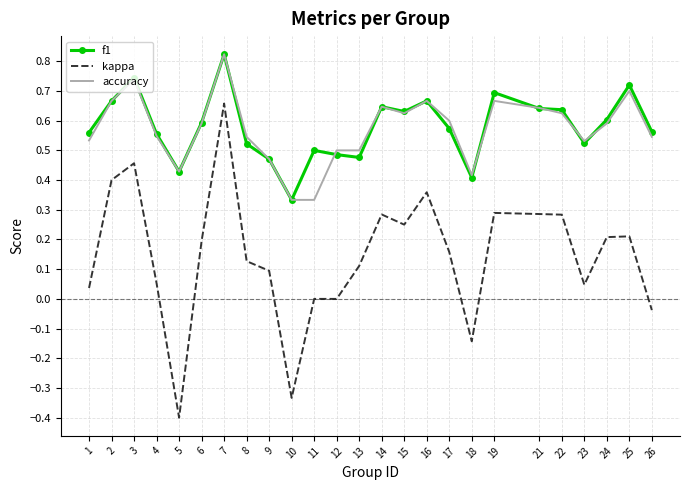

The value of accuracy at 2 is 1.0. True or false?

False